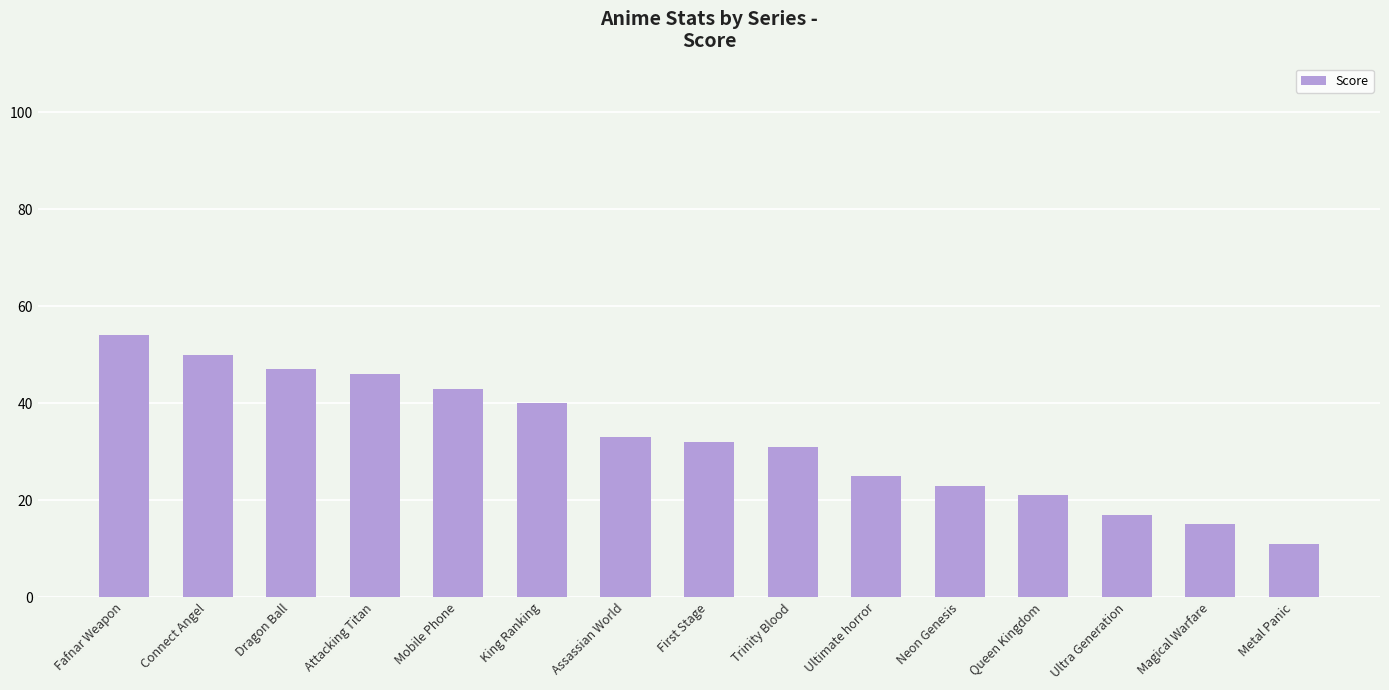

How many data points does each series have?

15